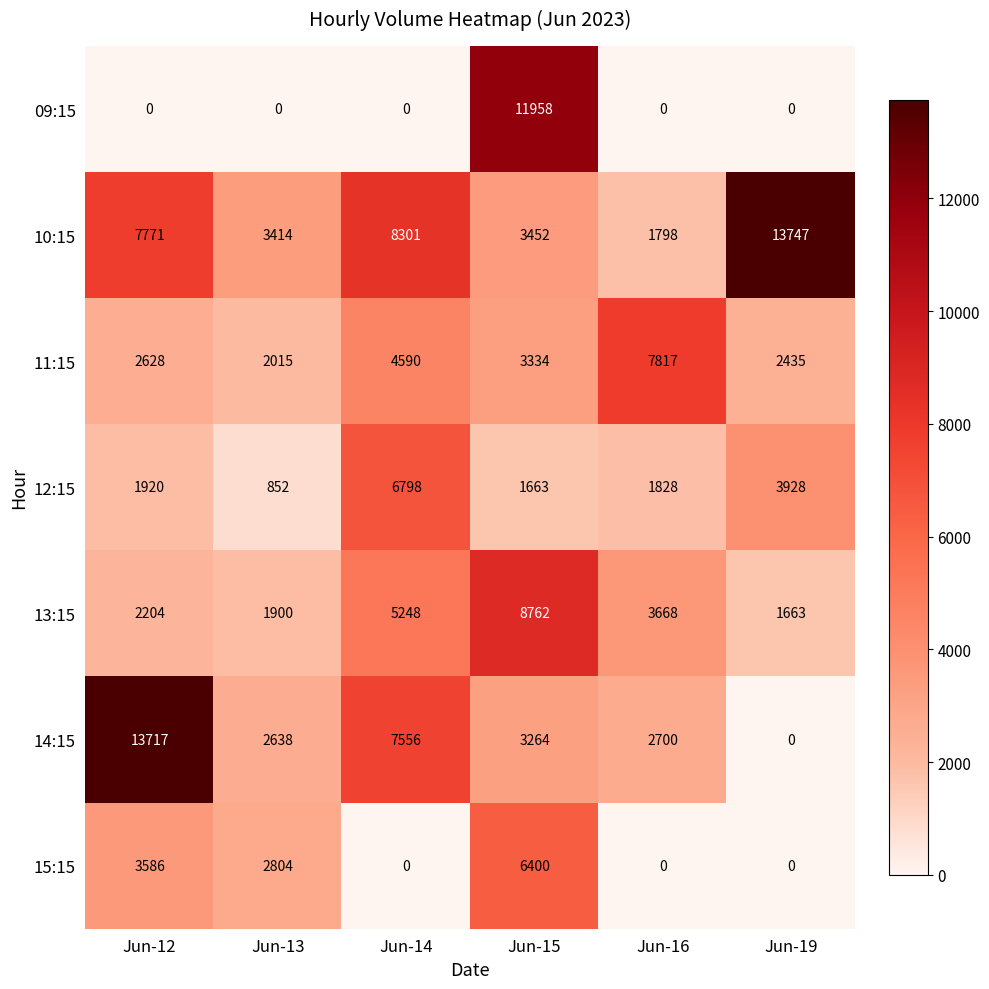

Which series has the widest spread of values?

14:15